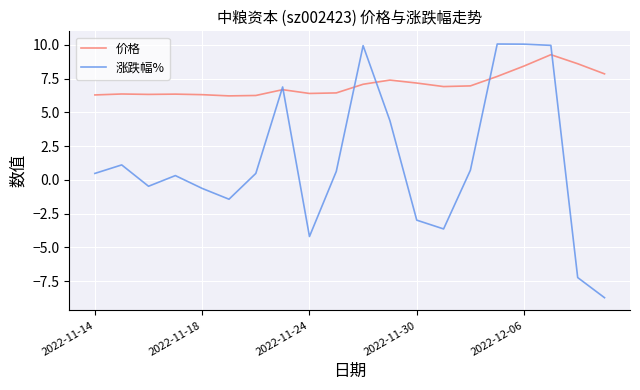

List the series in order of their peak value, highest first.

涨跌幅%, 价格